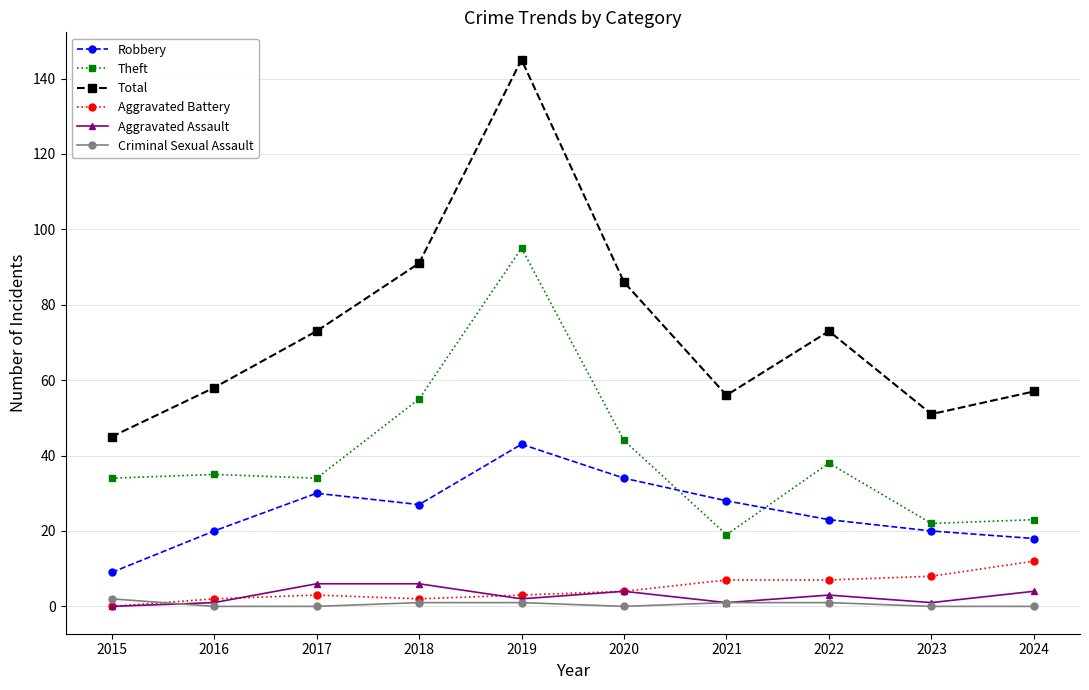

True or false: Aggravated Battery and Total cross at least once.

False